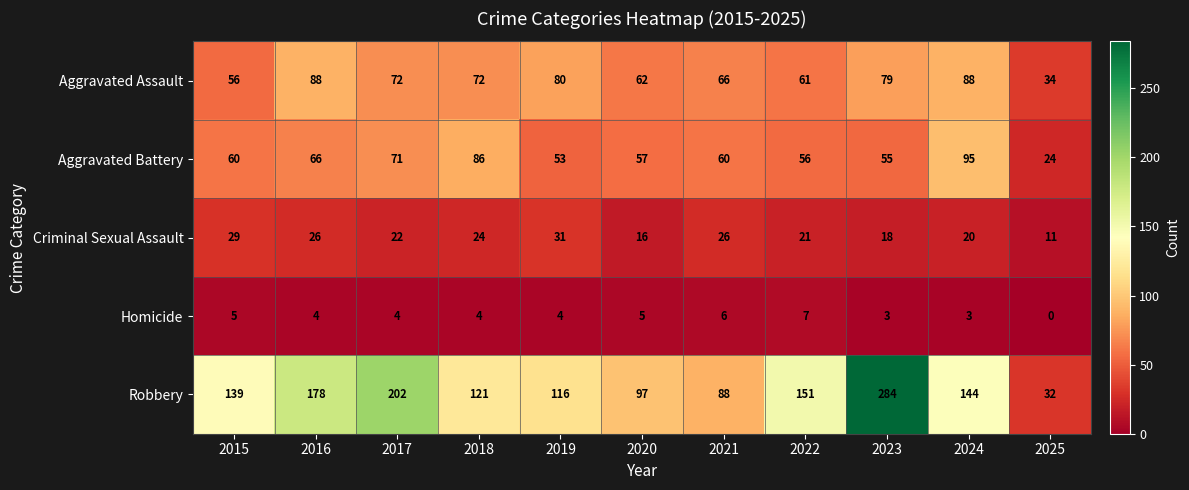

Rank the series by their maximum value, from highest to lowest.

Robbery, Aggravated Battery, Aggravated Assault, Criminal Sexual Assault, Homicide